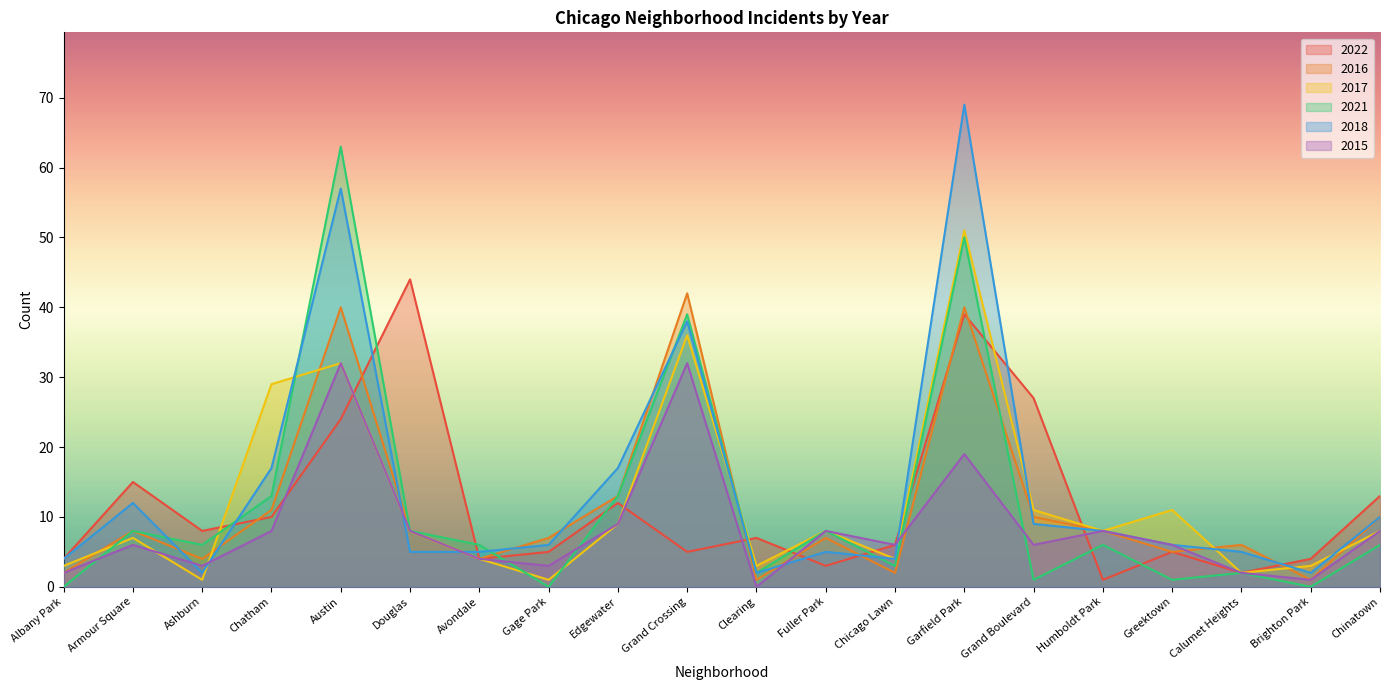

At how many categories does at least one series exceed 39?

4